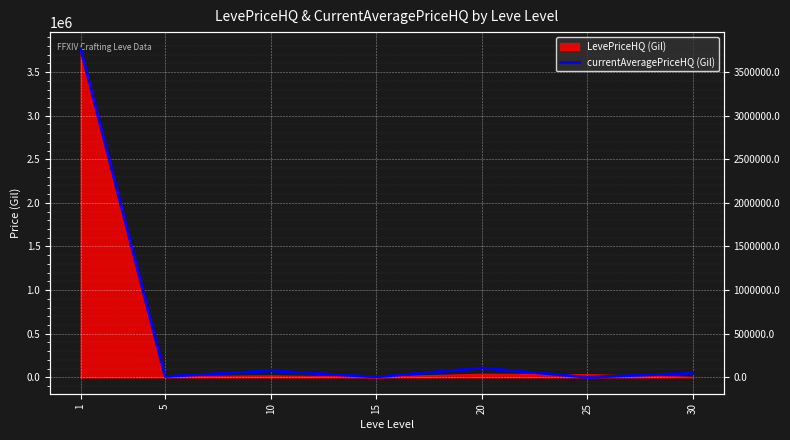

Which label corresponds to the smallest value in the chart?

25